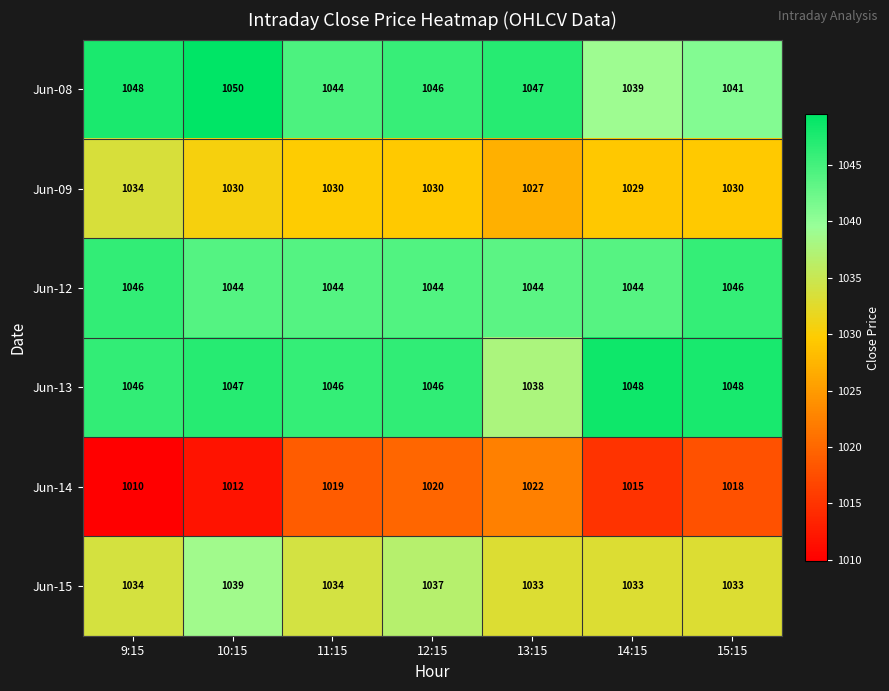

At which label does Jun-14 reach its peak?

13:15